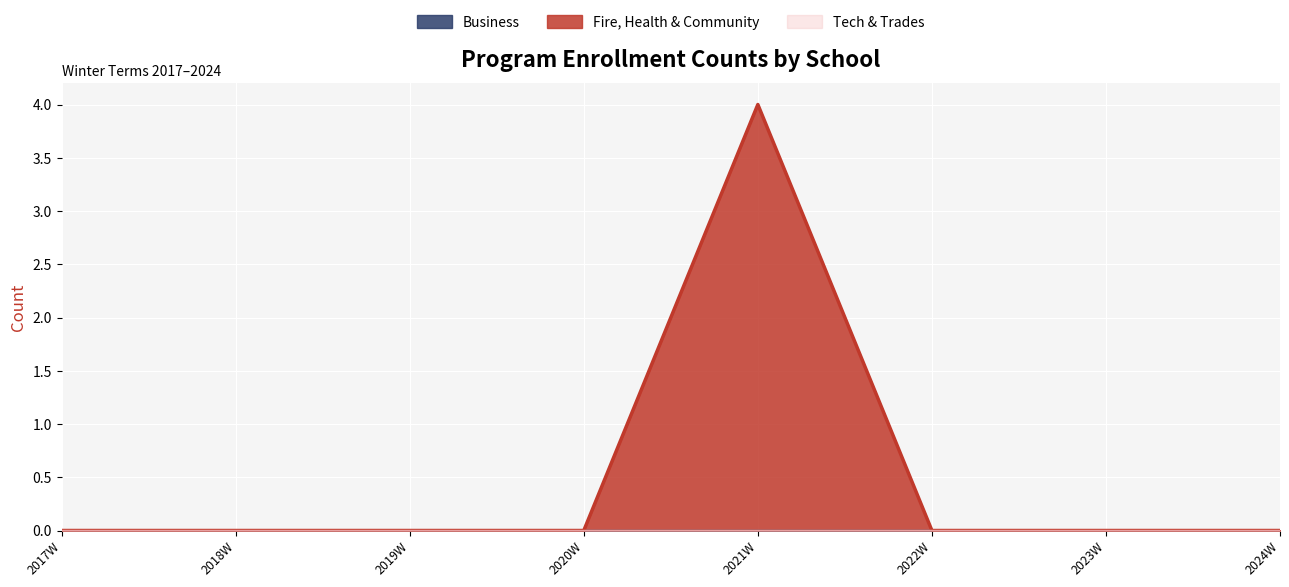

What is the label of the 4th point from the left?

2020W